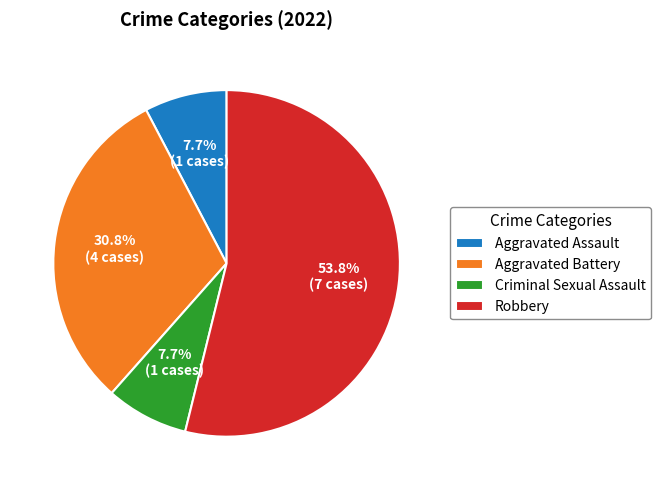

What portion of the pie excludes Aggravated Battery?

69.2%